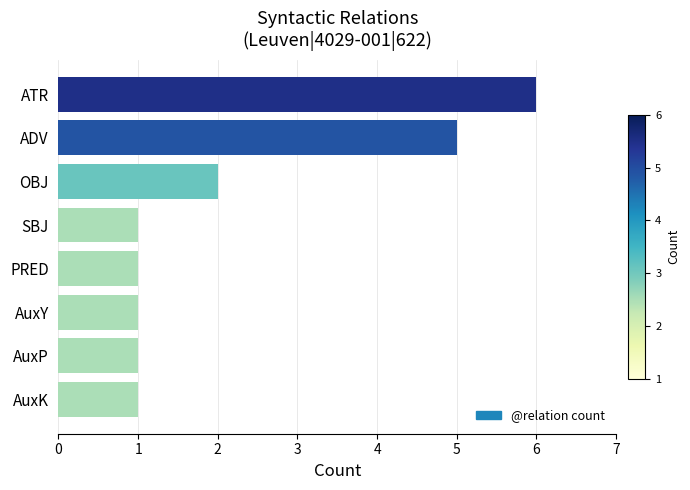

What is the difference between the values at ATR and AuxY?

5